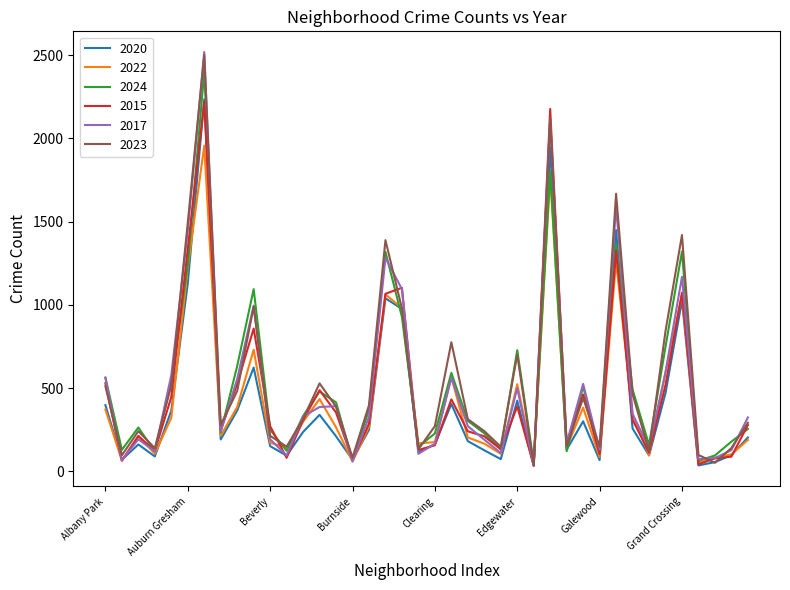

What is the difference between the second highest and second lowest values in the 2023 series?

2067